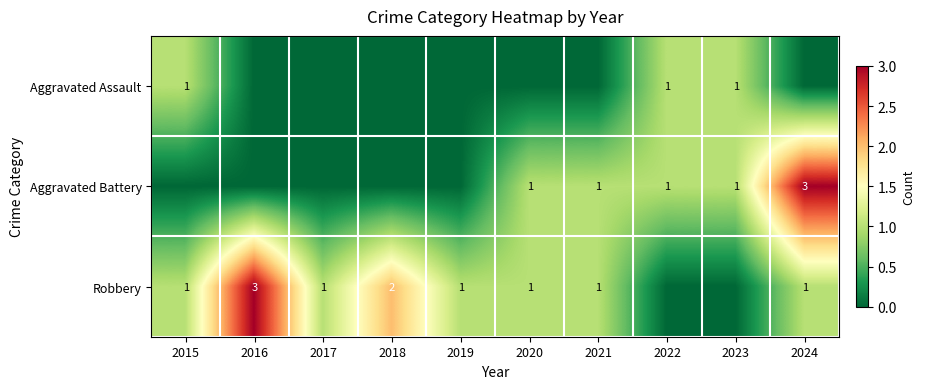

True or false: Aggravated Battery has a value of 4 at 2024.

False